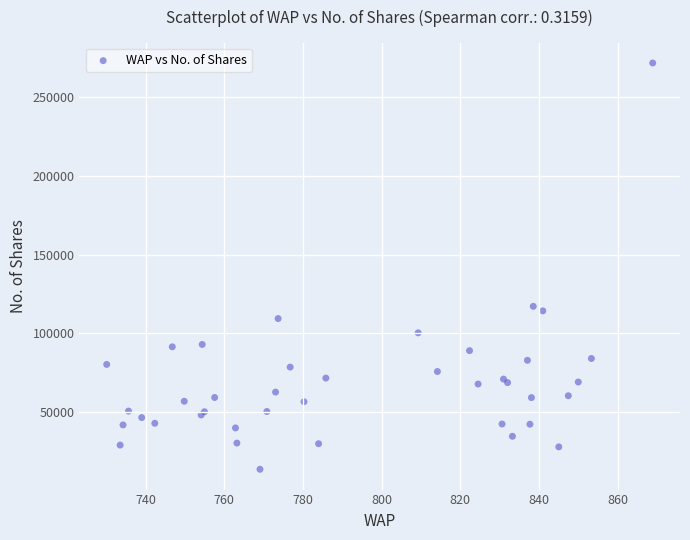

What Y value in the scatter plot is closest to 142662?

117084